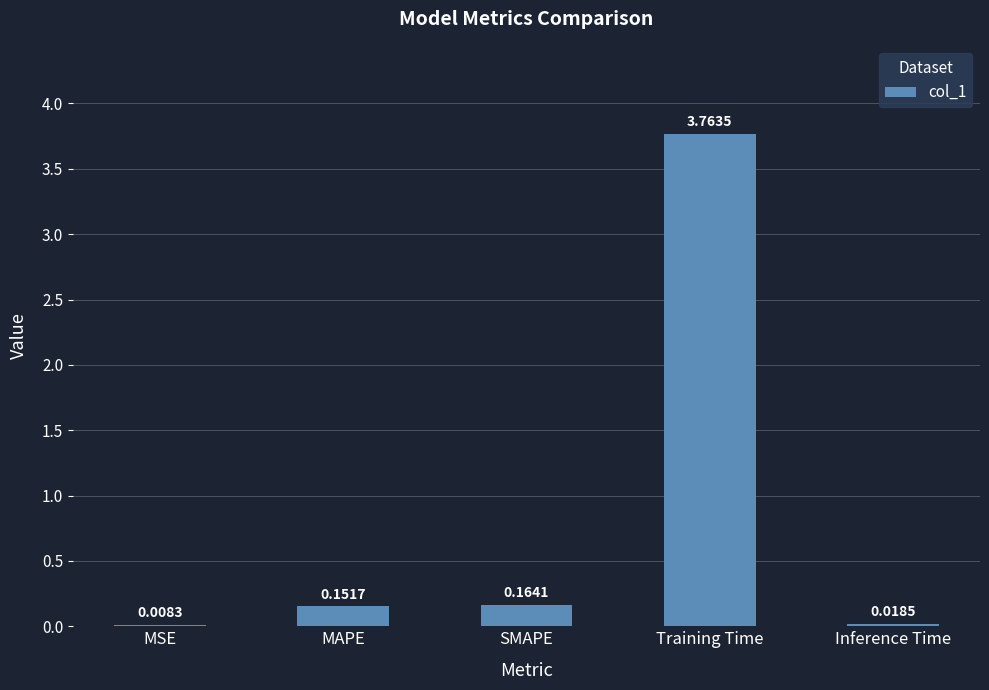

How many series are shown in this chart?

1